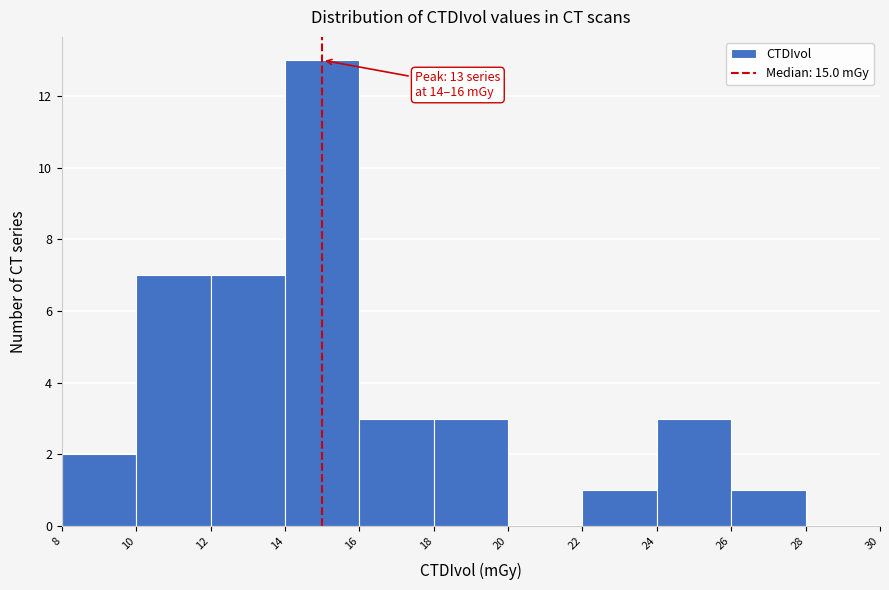

Over which range of the x-axis is the bar tallest?

14 to 16